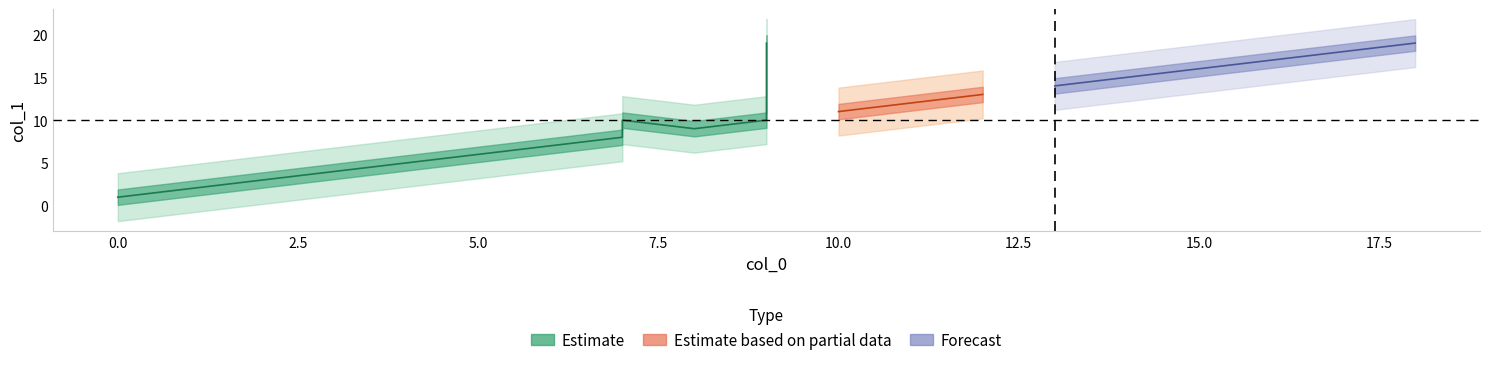

Where does the data first go above 11?

9